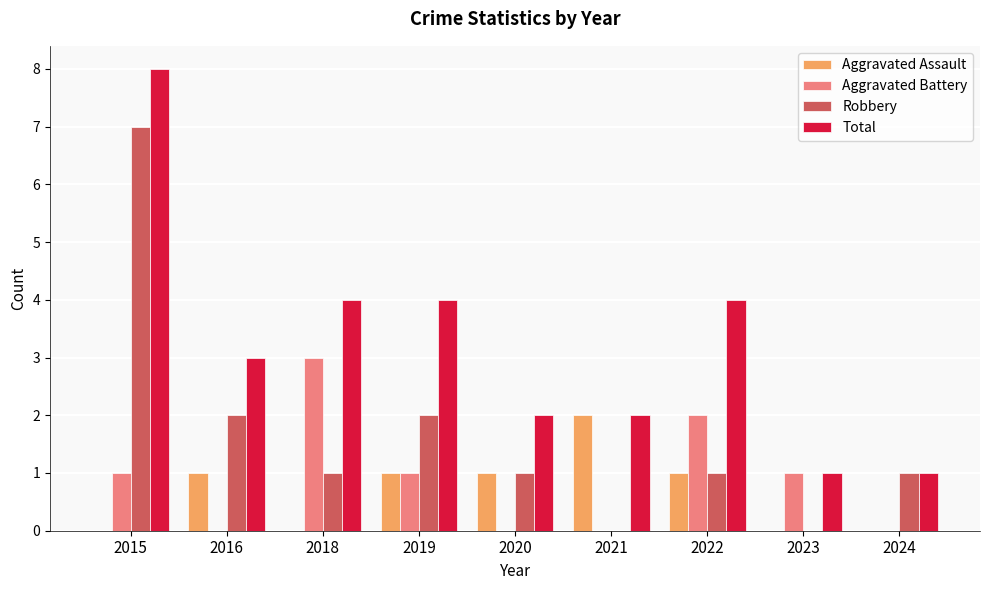

What are all the series names shown in the legend?

Aggravated Assault, Aggravated Battery, Robbery, Total